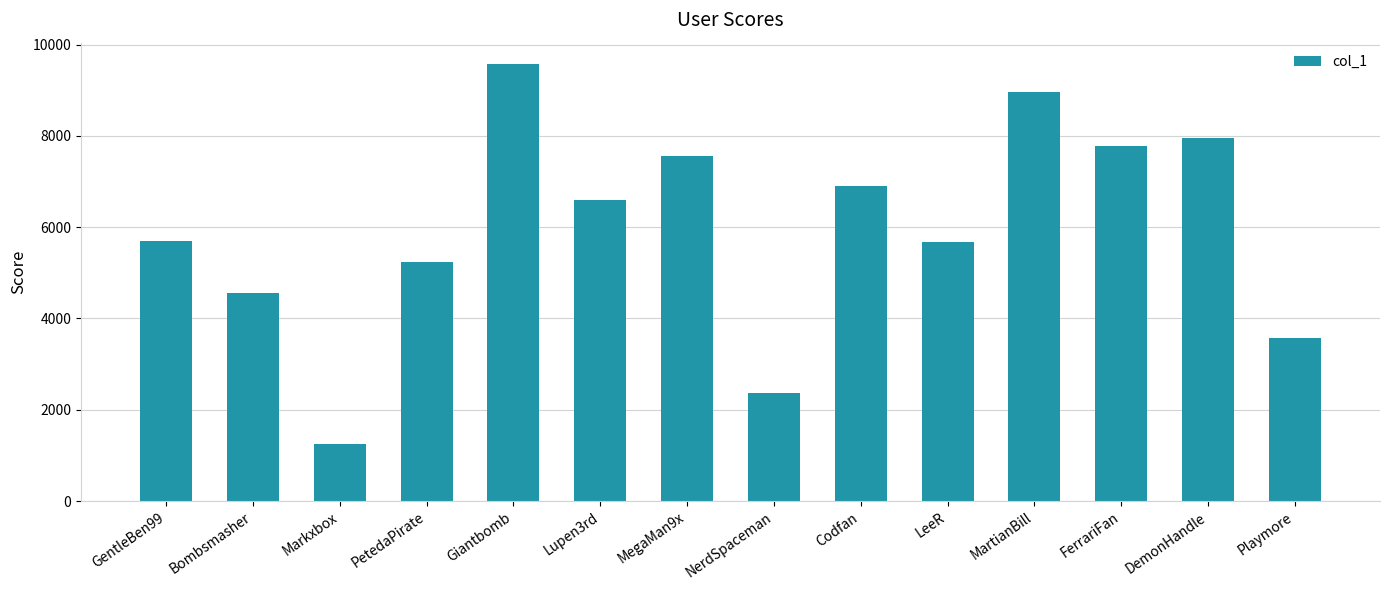

Is it true that the value at Lupen3rd is 6589?

True